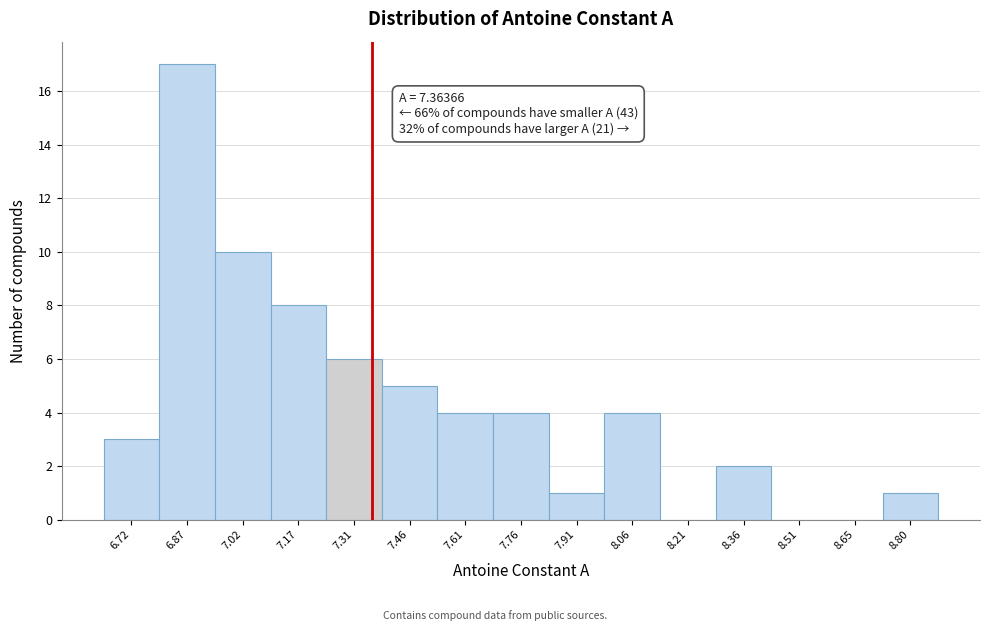

Over which range of the x-axis is the bar tallest?

6.80 to 6.94